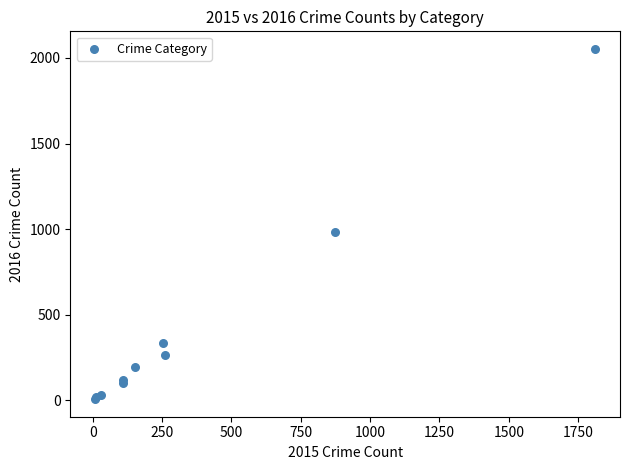

What Y value in the scatter plot is closest to 1030?

984